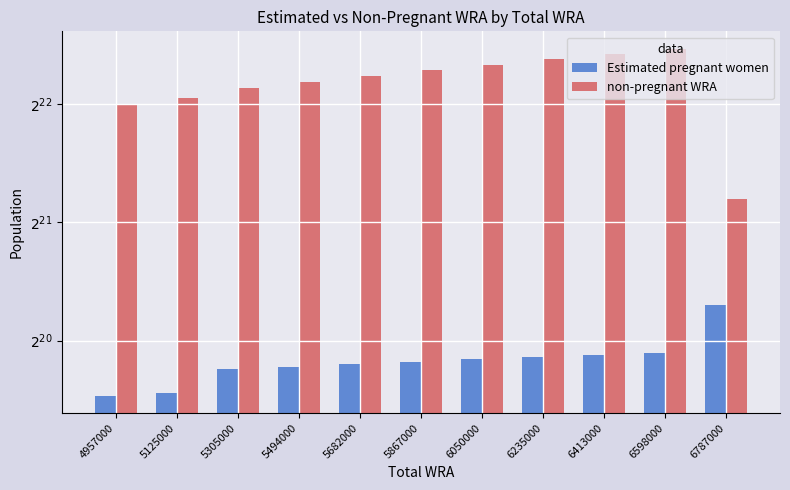

How many values in the Estimated pregnant women series are below 927938?

5